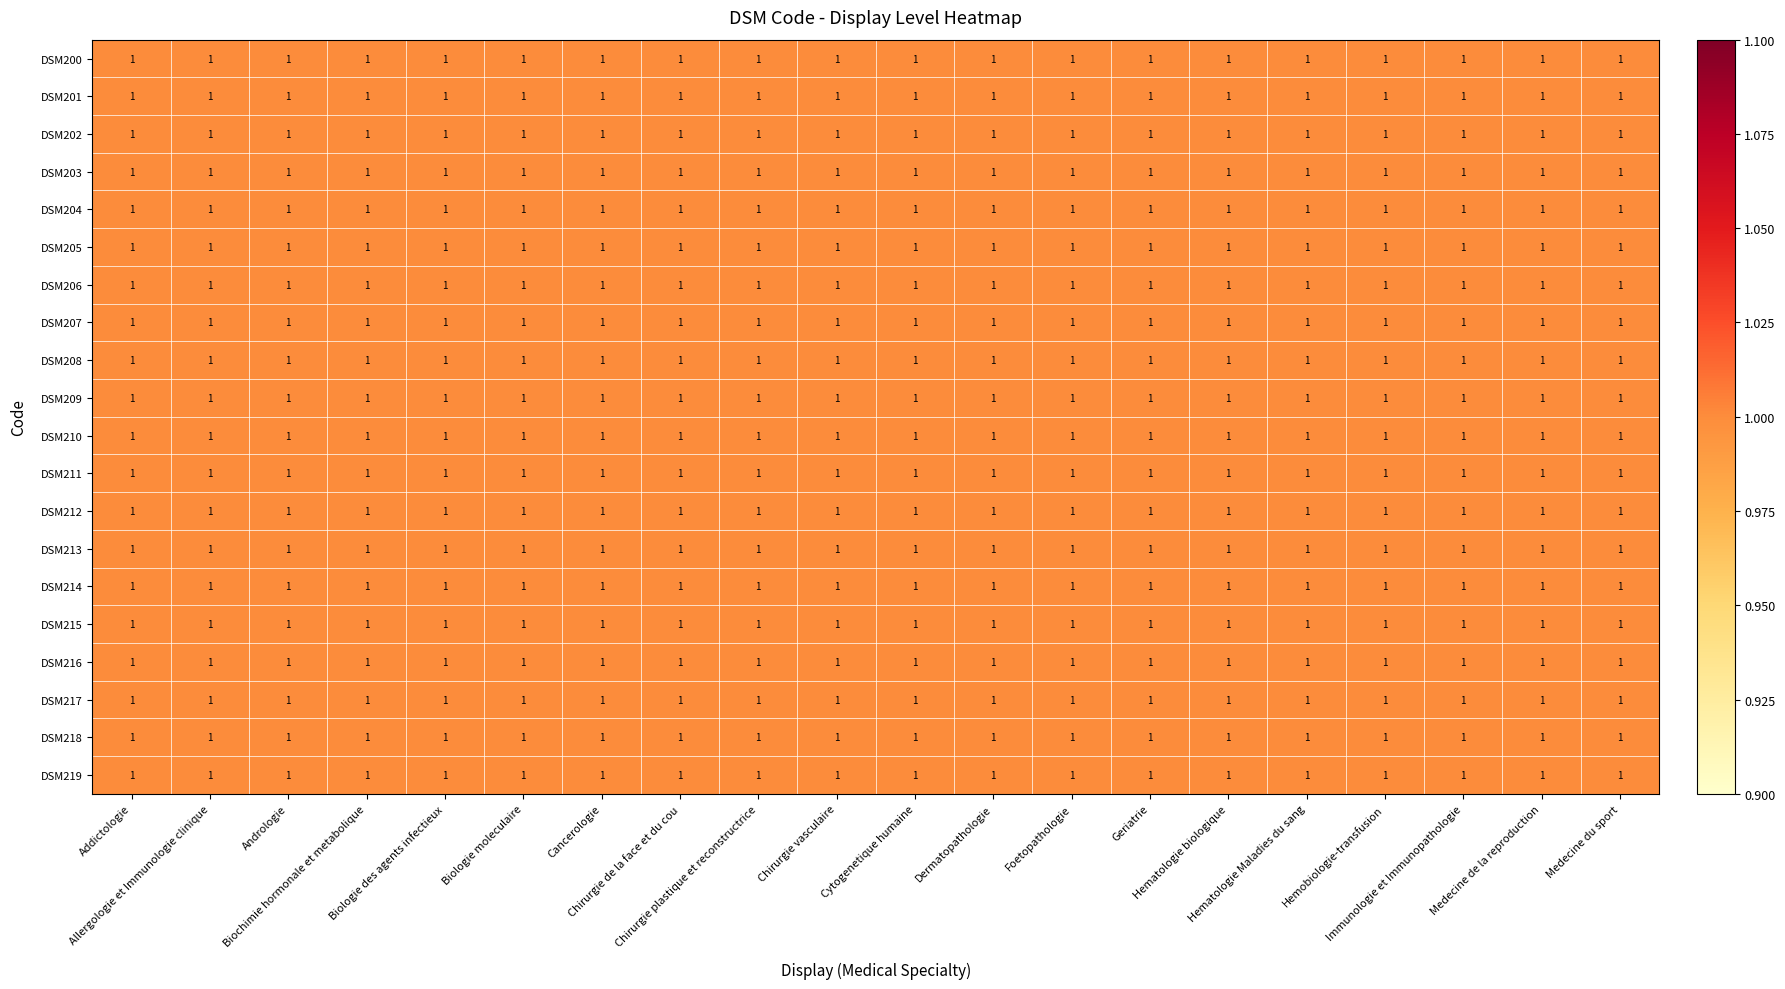

Rank the categories by DSM214 value from lowest to highest.

Addictologie, Cancerologie, Dermatopathologie, Geriatrie, Chirurgie vasculaire, Allergologie et Immunologie clinique, Andrologie, Biochimie hormonale et metabolique, Chirurgie de la face et du cou, Biologie moleculaire, Chirurgie plastique et reconstructrice, Biologie des agents infectieux, Medecine du sport, Medecine de la reproduction, Immunologie et Immunopathologie, Cytogenetique humaine, Hematologie biologique, Hematologie Maladies du sang, Foetopathologie, Hemobiologie-transfusion